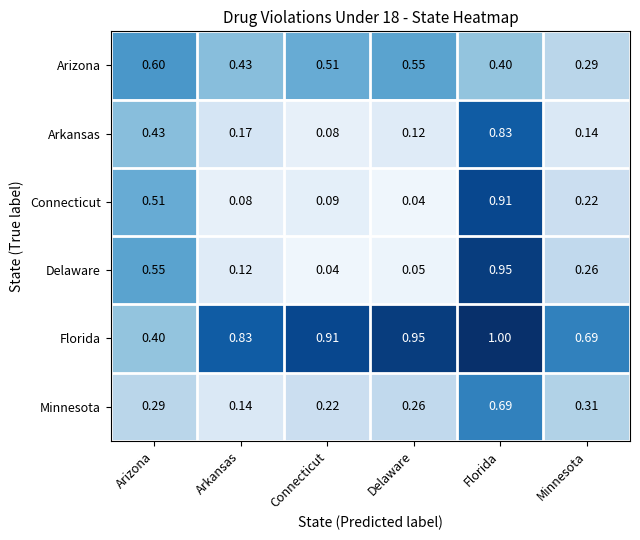

Which series has the largest total across all categories?

Florida